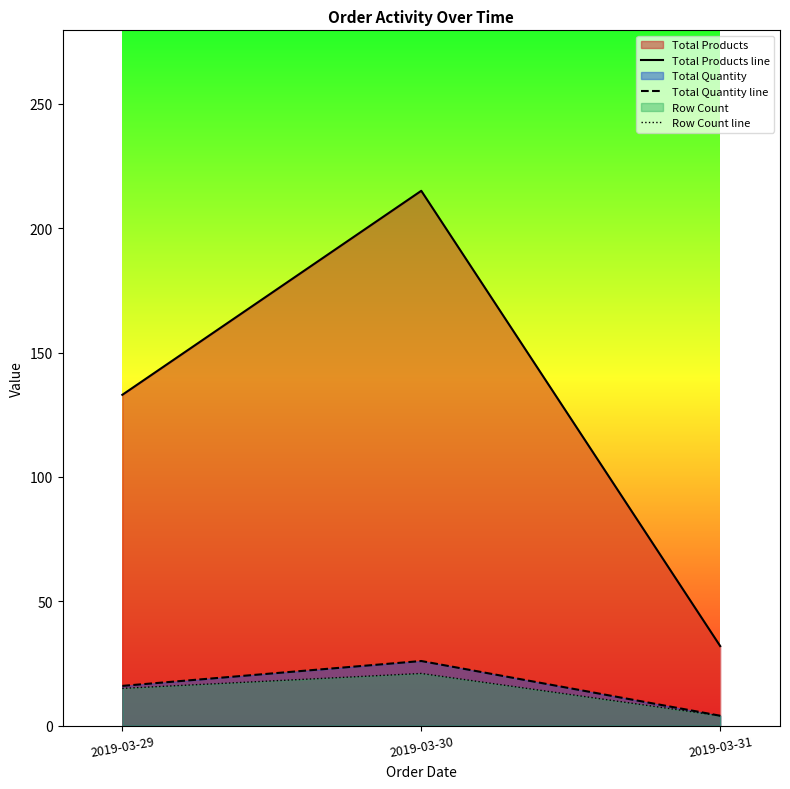

Reading right to left, extract all data points from this chart.

Total Products line: 2019-03-31=32	2019-03-30=215	2019-03-29=133
Total Quantity line: 2019-03-31=4	2019-03-30=26	2019-03-29=16
Row Count line: 2019-03-31=4	2019-03-30=21	2019-03-29=15